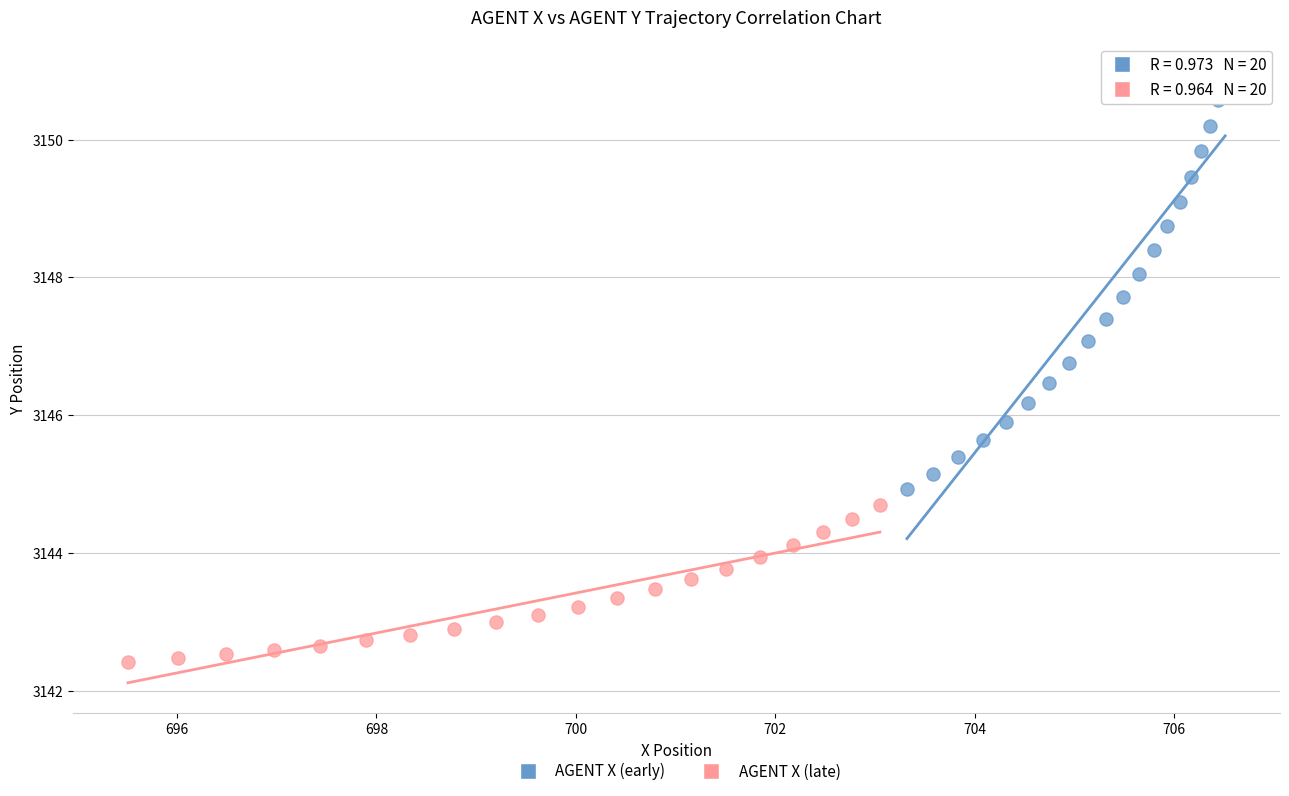

Which series reaches the maximum Y coordinate?

AGENT X (early)